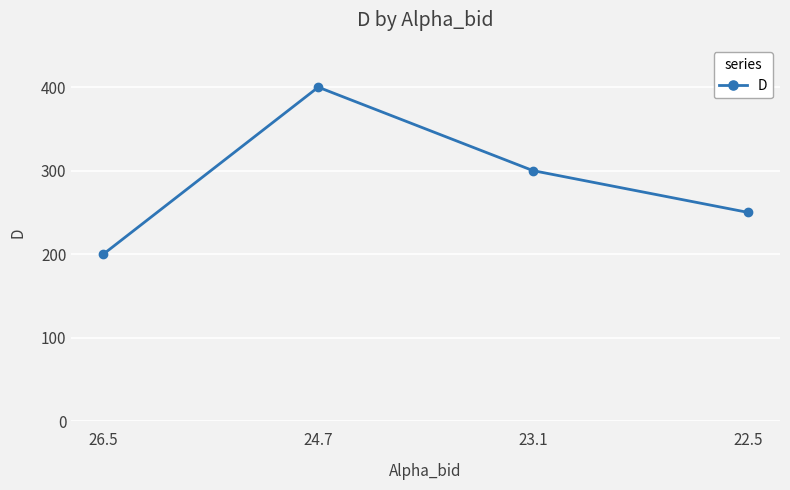

What is the change in value from 26.5 to 22.5?

+50